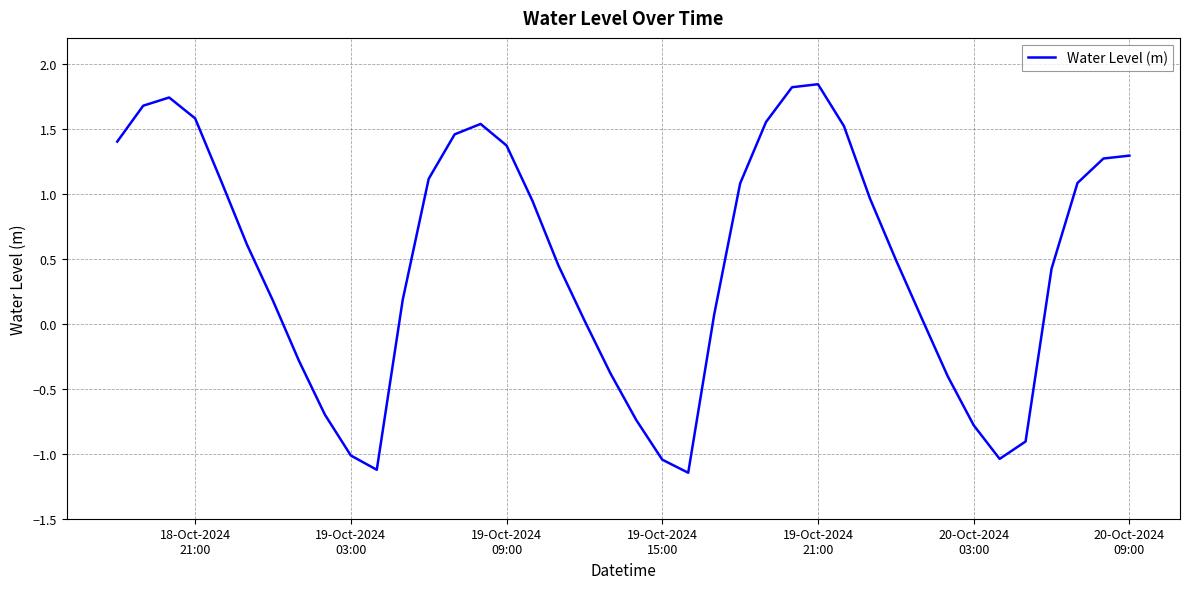

How many series are shown in this chart?

1